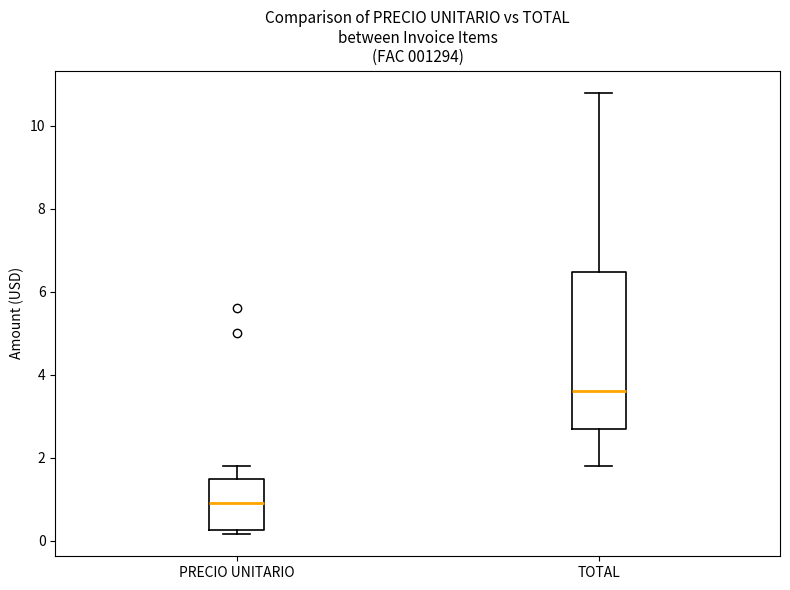

Reading left to right, read every box against the y-axis: the position of its median line, the range the box covers, and the ends of its whiskers. The values are not printed on the chart, so give them approximately, as read against the axis.

PRECIO UNITARIO: median 1.0, box 0.2 to 1.6, whiskers 0.2 (just below the box's lower edge) to 1.8
TOTAL: median 3.6, box 2.8 to 6.4, whiskers 1.8 to 10.8